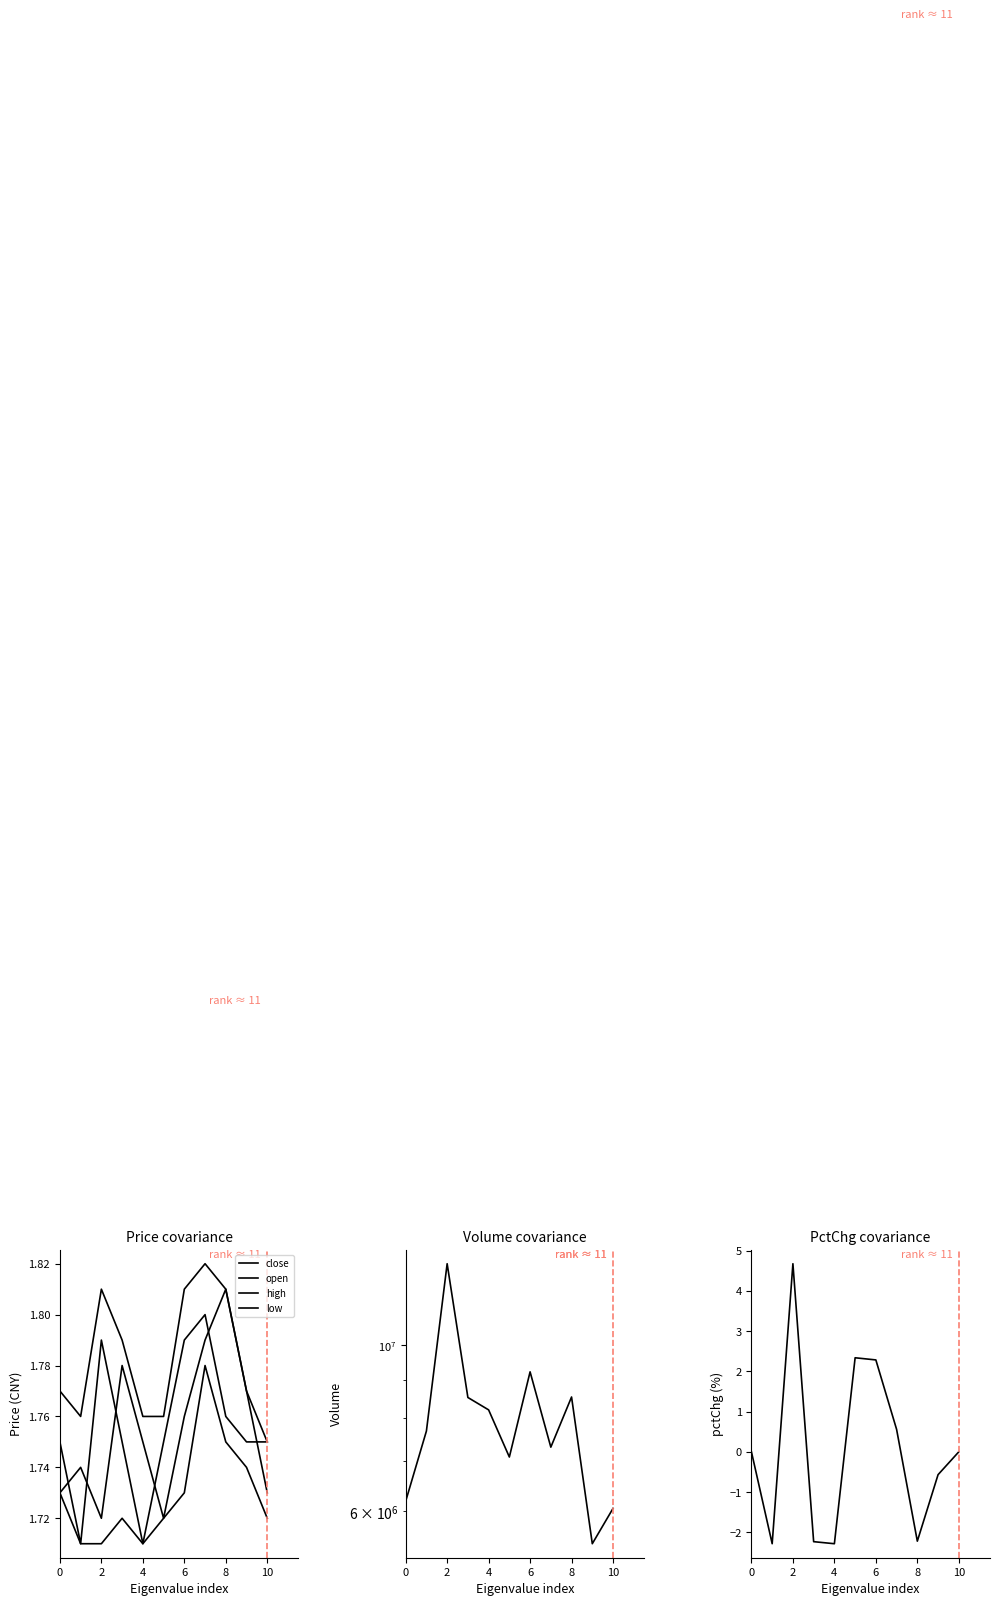

What value does the volume series have at 8?

8529200.0